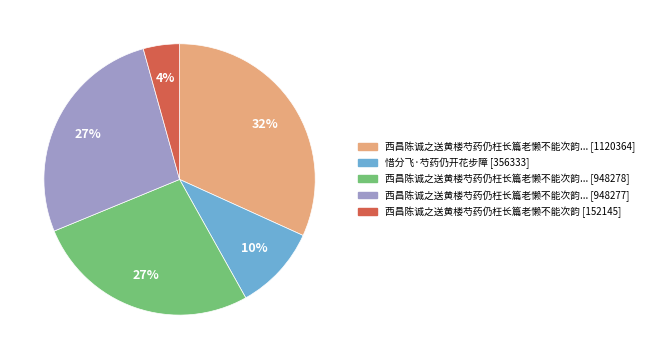

To the nearest percent, what is the average slice percentage?

20%